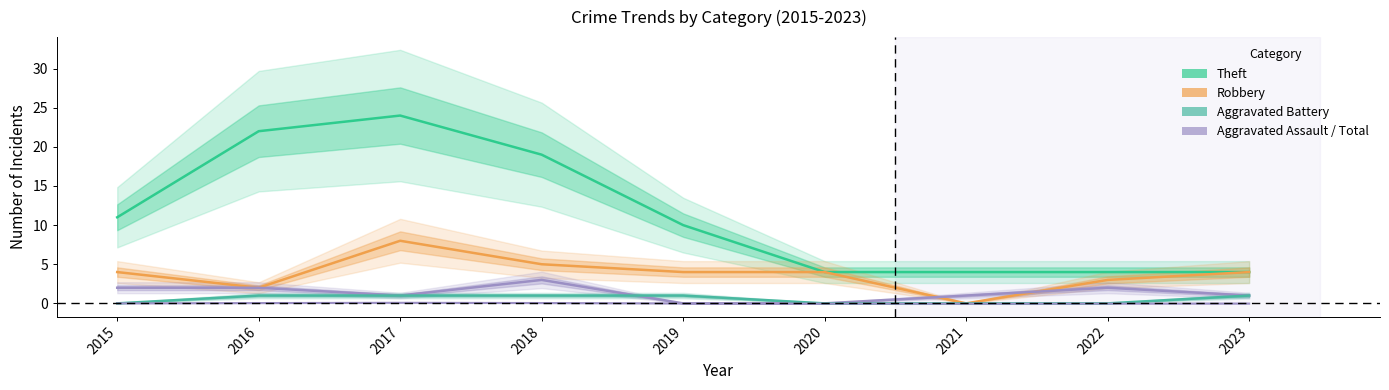

Which series has the largest range (max minus min)?

Theft